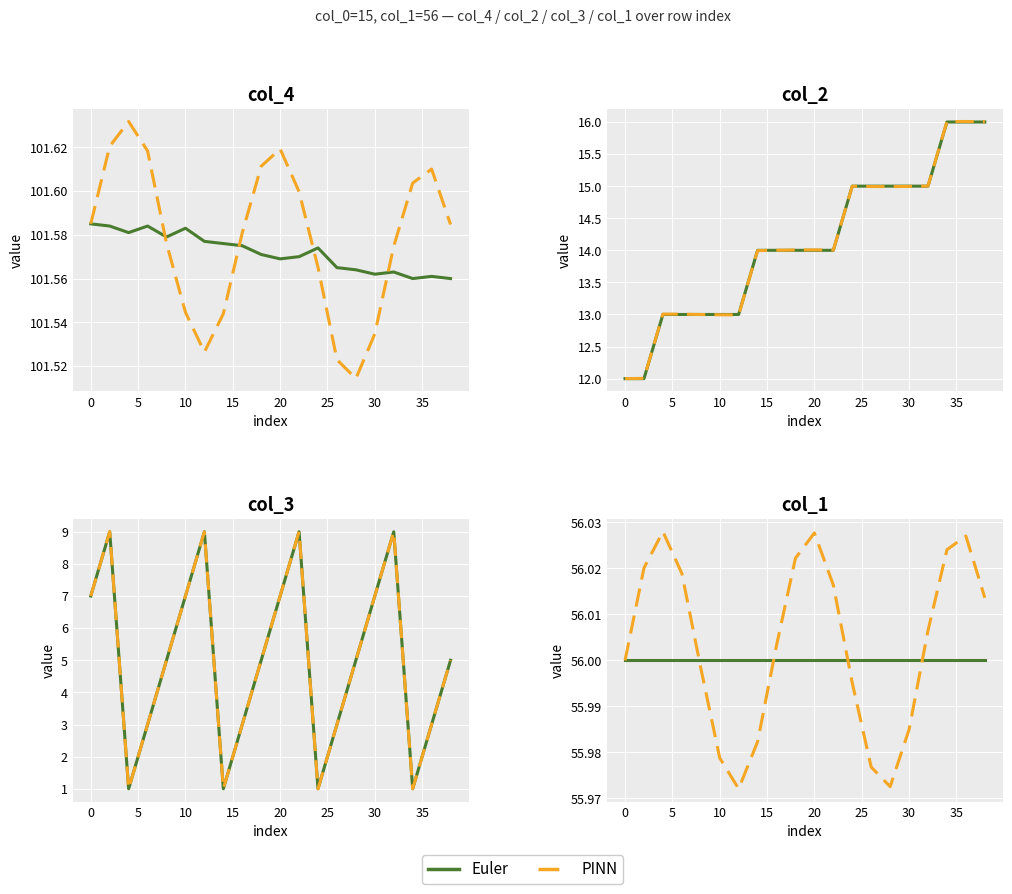

Is it true that Euler equals 56.0 at 30?

True